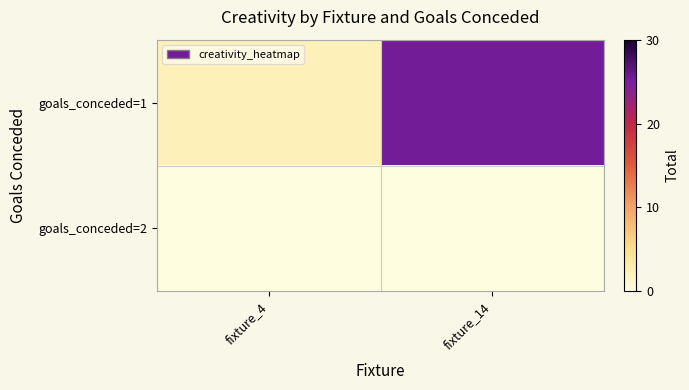

Which series has the largest total across all categories?

goals_conceded=1